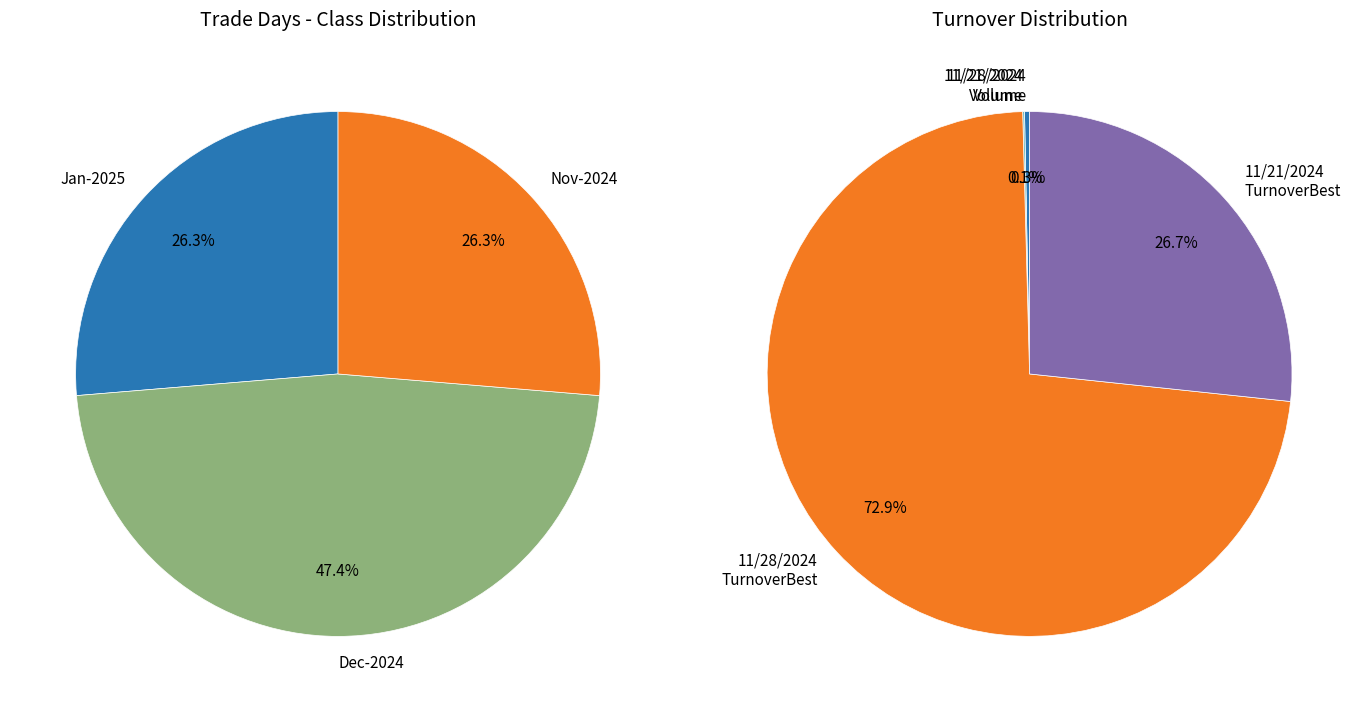

Does any single category account for the majority?

Yes